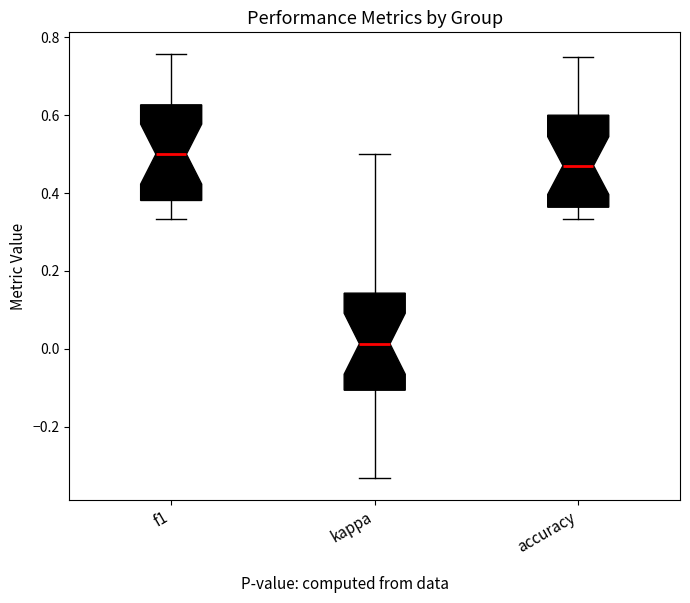

Where does the upper whisker of the box for f1 end on the y-axis? The values are not printed on the chart, so give them approximately, as read against the axis.

0.76